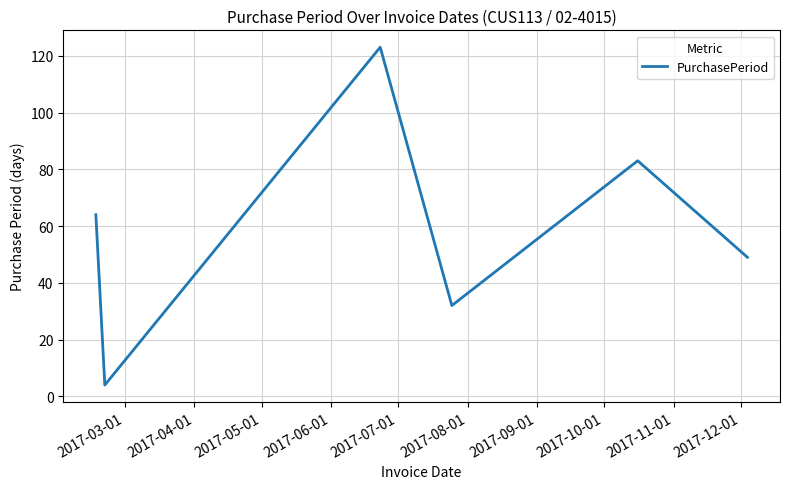

Reading left to right, extract all data points from this chart.

64	4	123	32	83	49